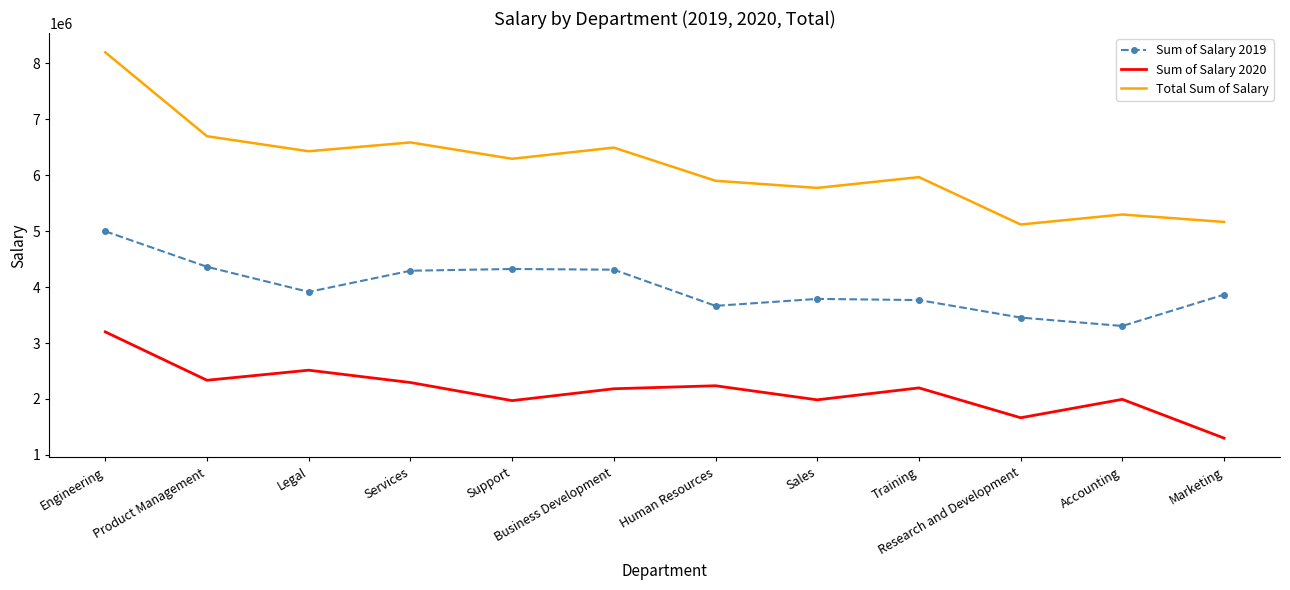

At which category is the sum across all series the highest?

Engineering